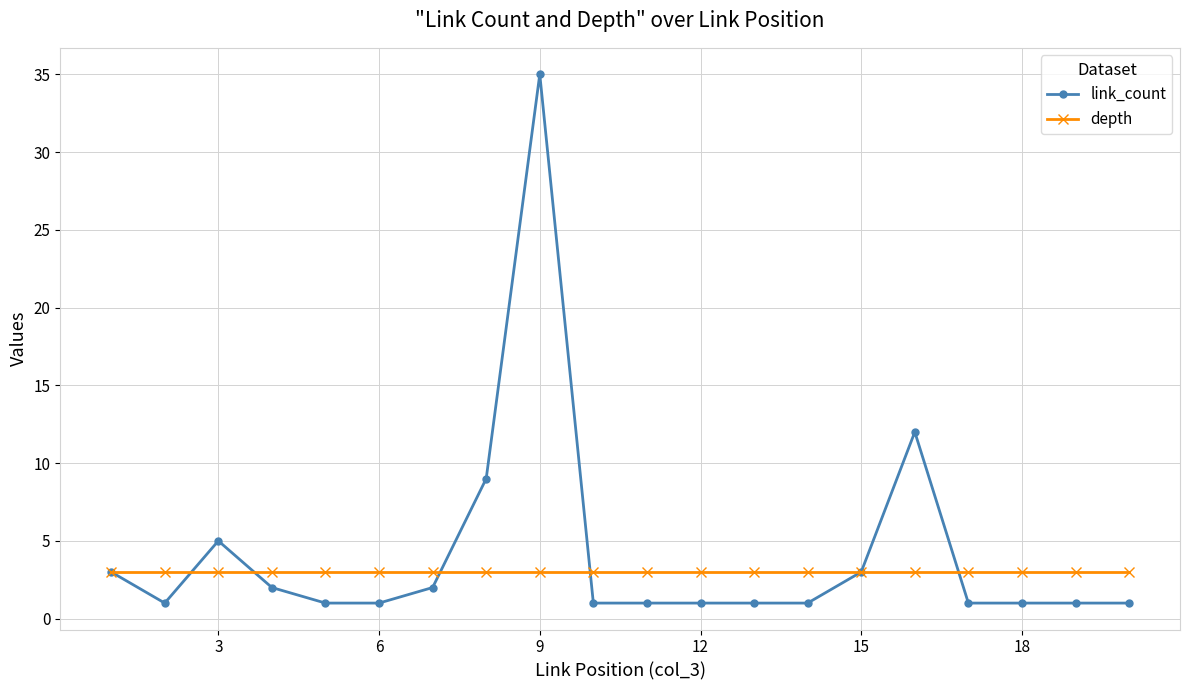

What is the sum of all link_count values?

83